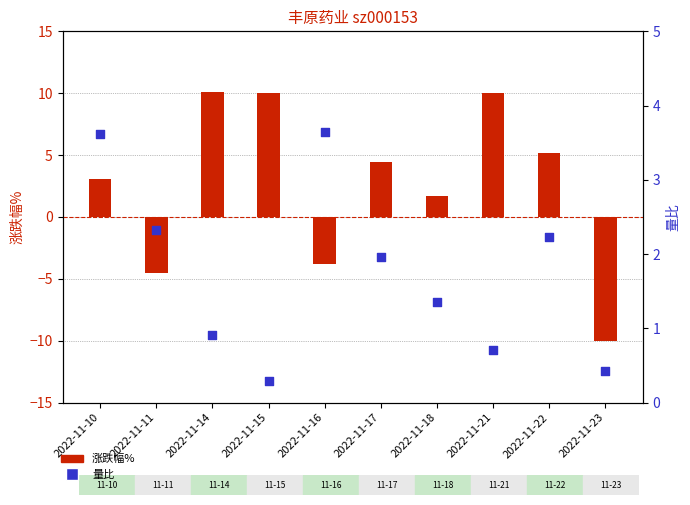

Which series contains the highest Y value?

涨跌幅%